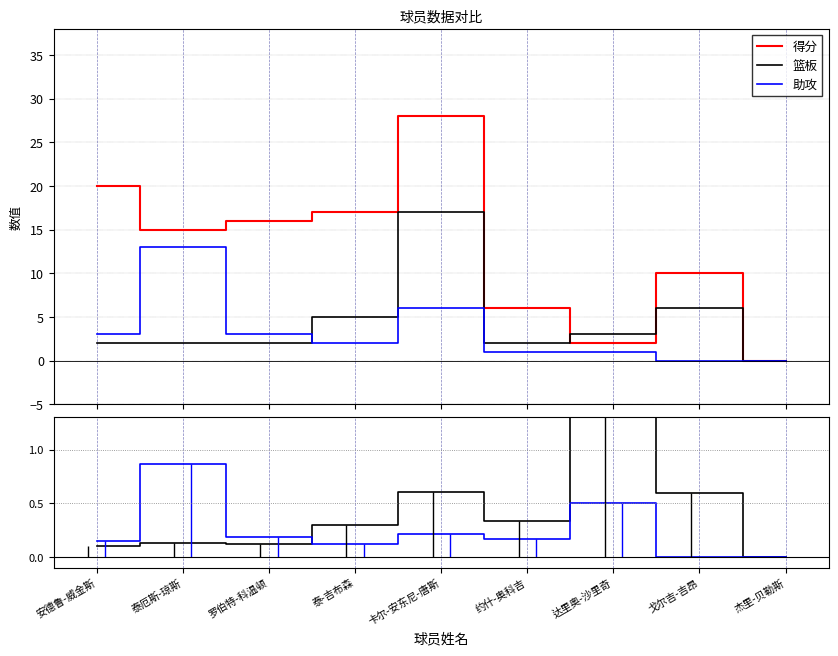

What position from the left is 卡尔-安东尼-唐斯?

5